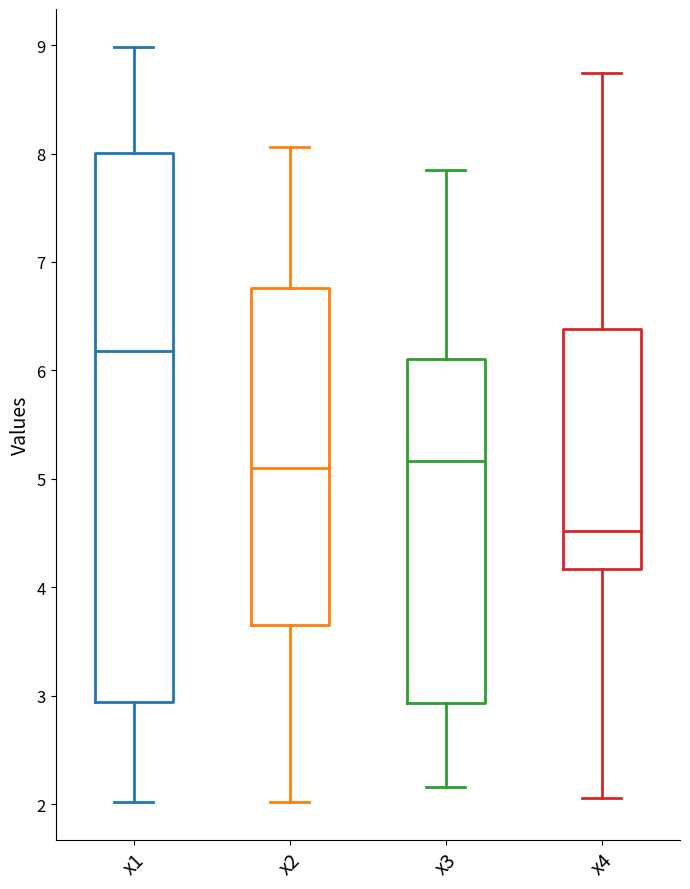

Reading left to right, transcribe this box plot: for each box, give where its median line is, the range the box spans, and where its two whiskers end, as read against the y-axis. The values are not printed on the chart, so give them approximately, as read against the axis.

x1: median 6.2, box 2.9 to 8.0, whiskers 2.0 to 9.0
x2: median 5.1, box 3.7 to 6.8, whiskers 2.0 to 8.1
x3: median 5.2, box 2.9 to 6.1, whiskers 2.2 to 7.9
x4: median 4.5, box 4.2 to 6.4, whiskers 2.1 to 8.7